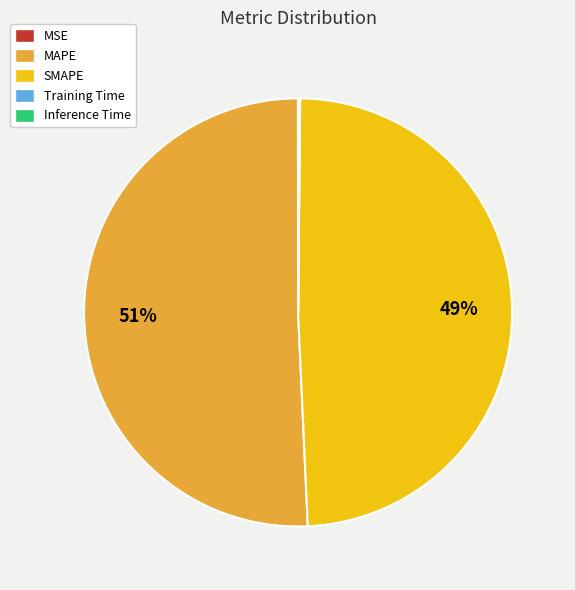

Which category accounts for the majority?

MAPE